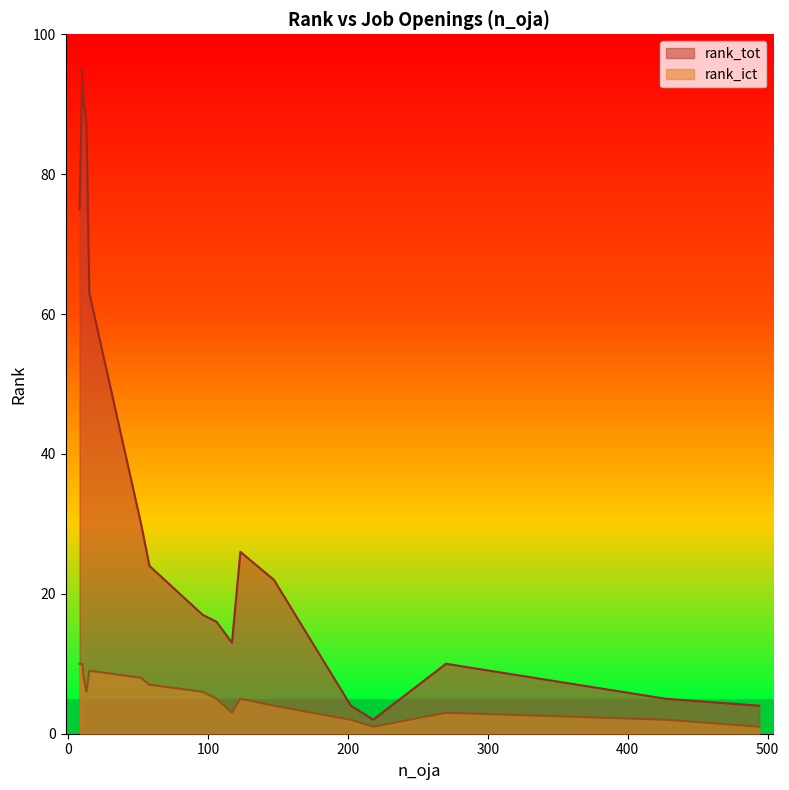

What is the highest value of the rank_tot series?

95